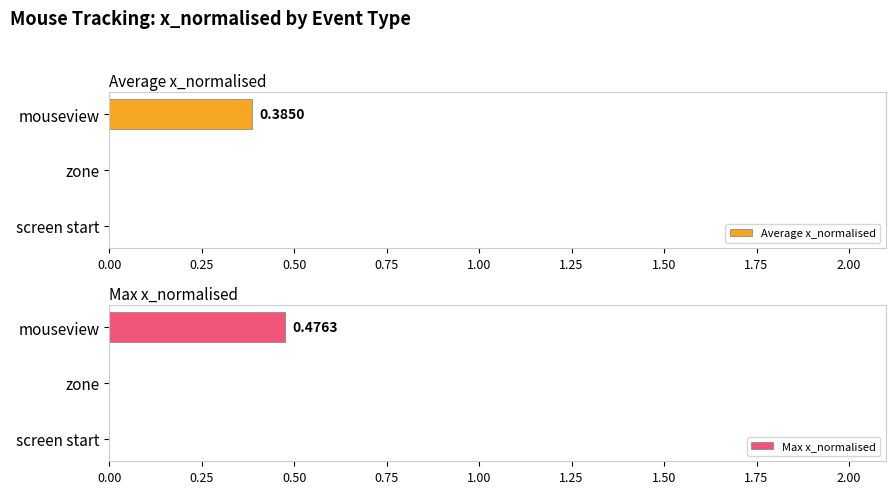

At mouseview, list the series in order from largest to smallest.

Max x_normalised, Average x_normalised